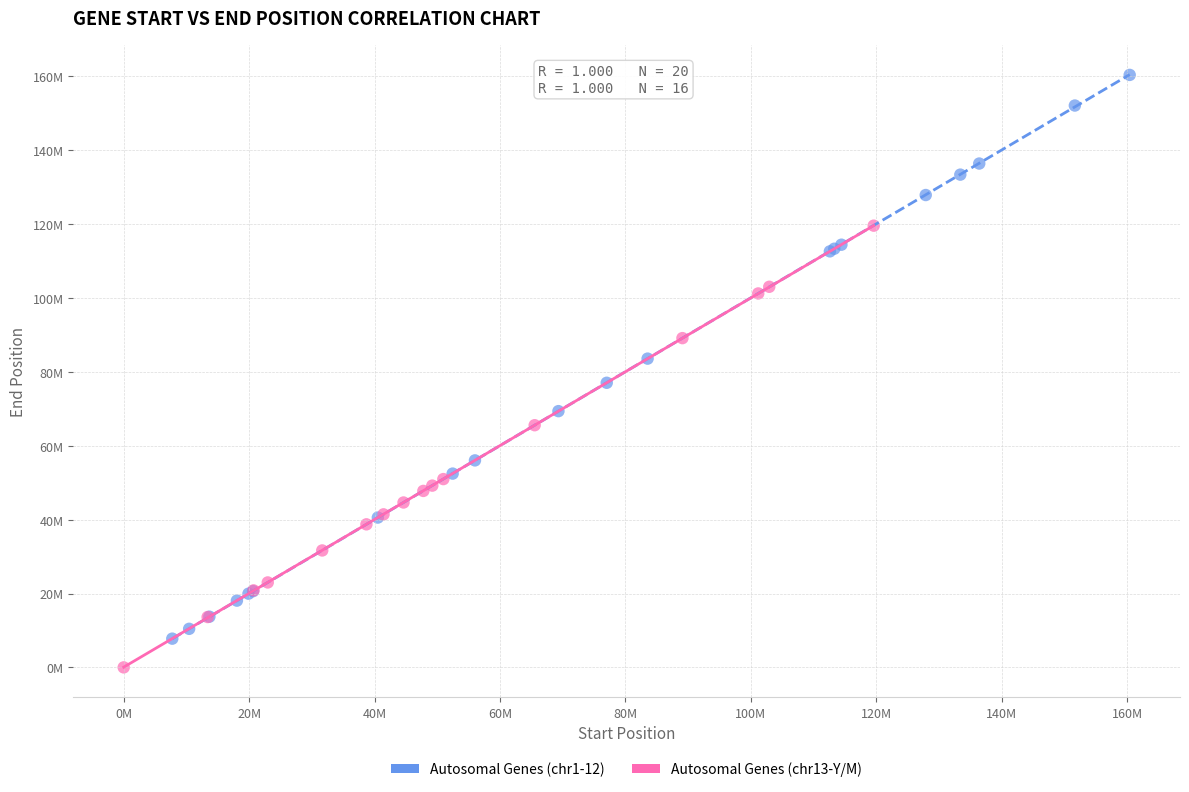

What are all the series names shown in the legend?

Autosomal Genes (chr1-12), Autosomal Genes (chr13-Y/M)